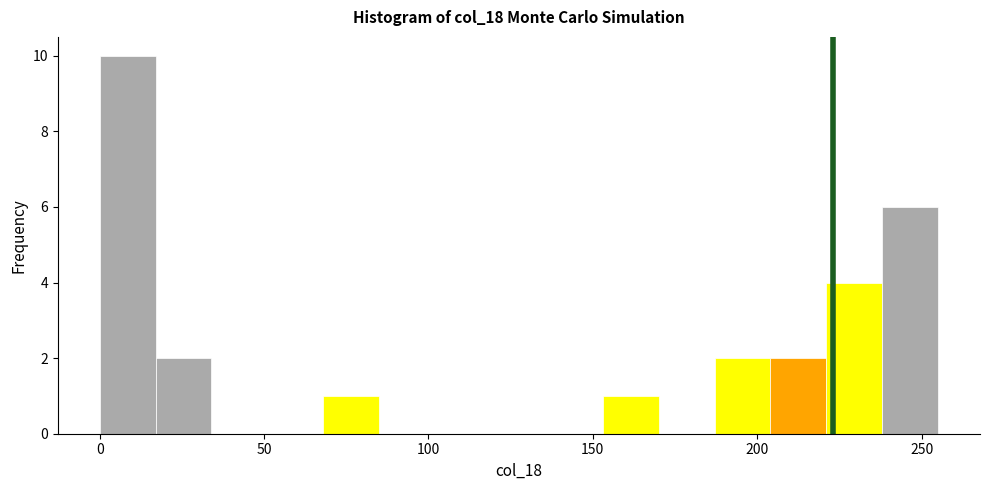

Read against the x-axis, roughly where is the centre of the tallest bar?

10